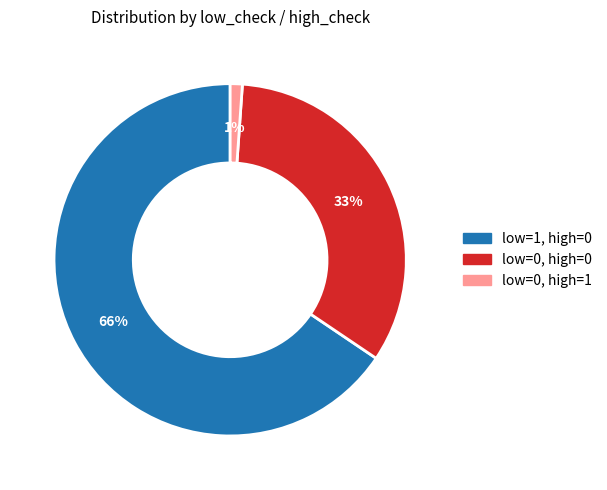

To the nearest percent, what is the combined percentage of low=1, high=0 and low=0, high=1?

67%